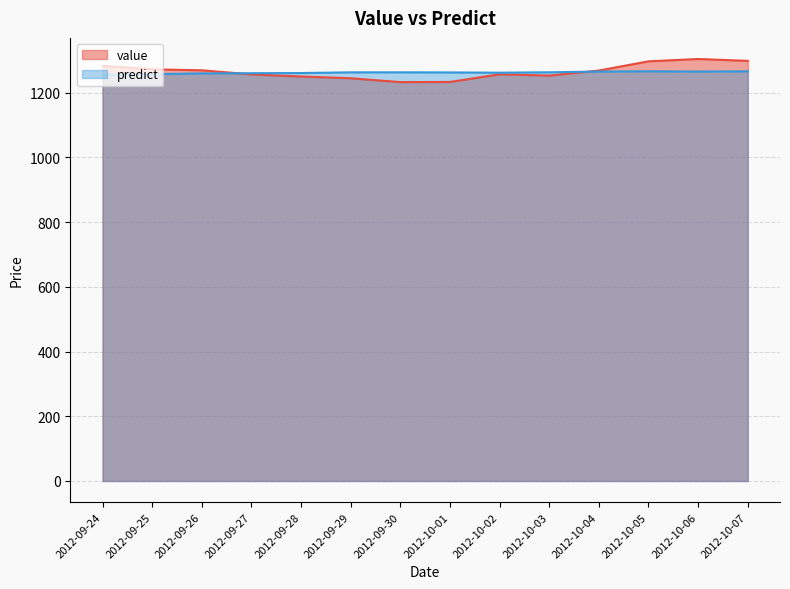

Where do value and predict first cross each other?

2012-09-26 and 2012-09-27